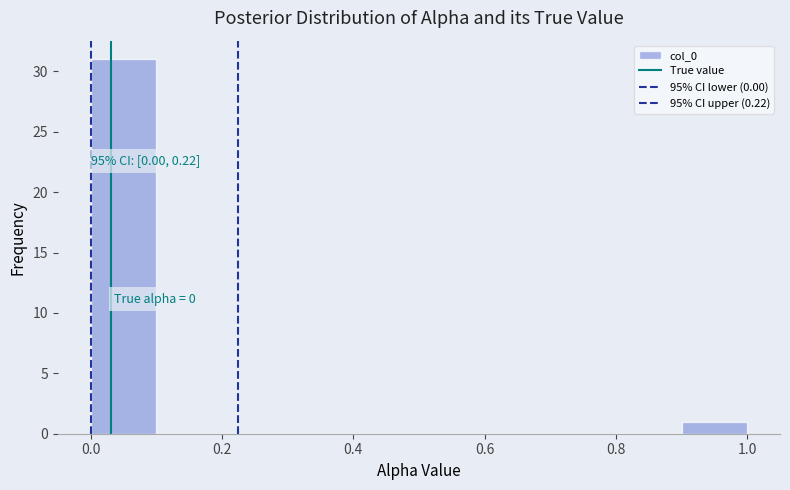

Over which range of the x-axis is the bar tallest?

0.0 to 0.1